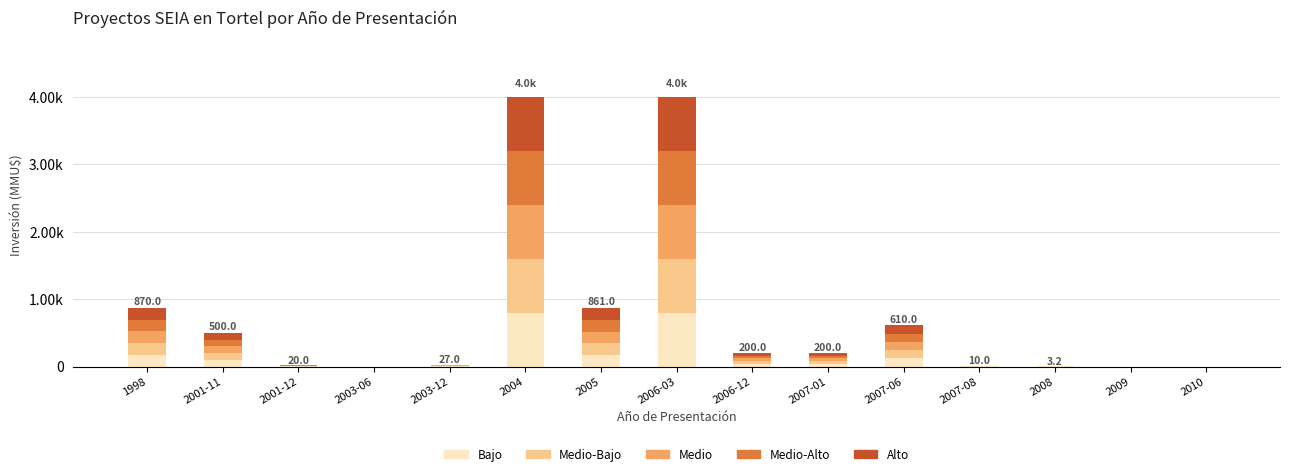

How many positive values does the Inversión (MMU$) series have?

12